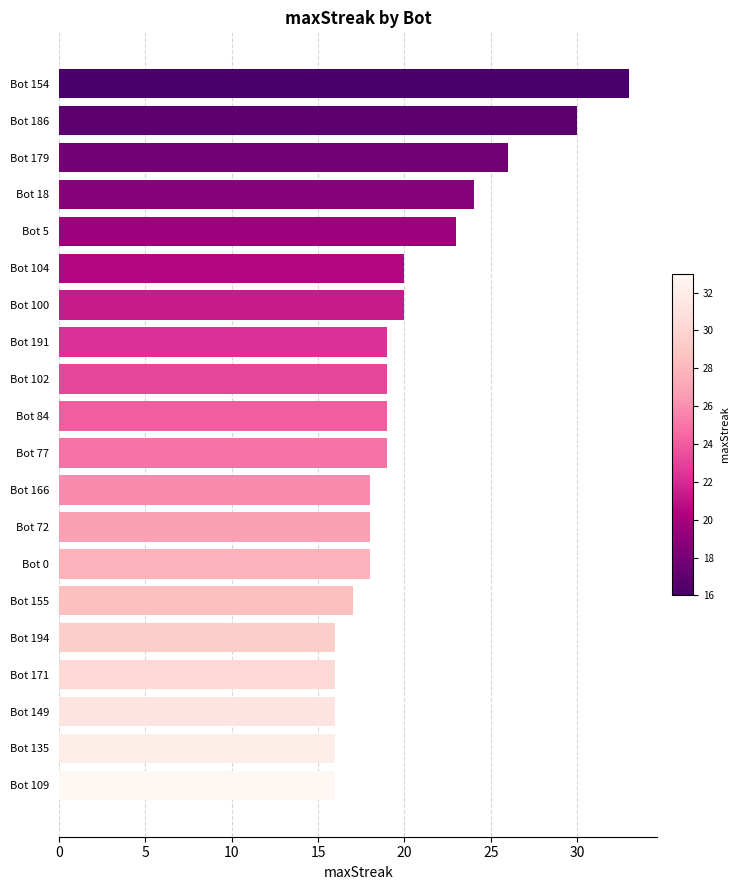

What is the sum of all values?

403